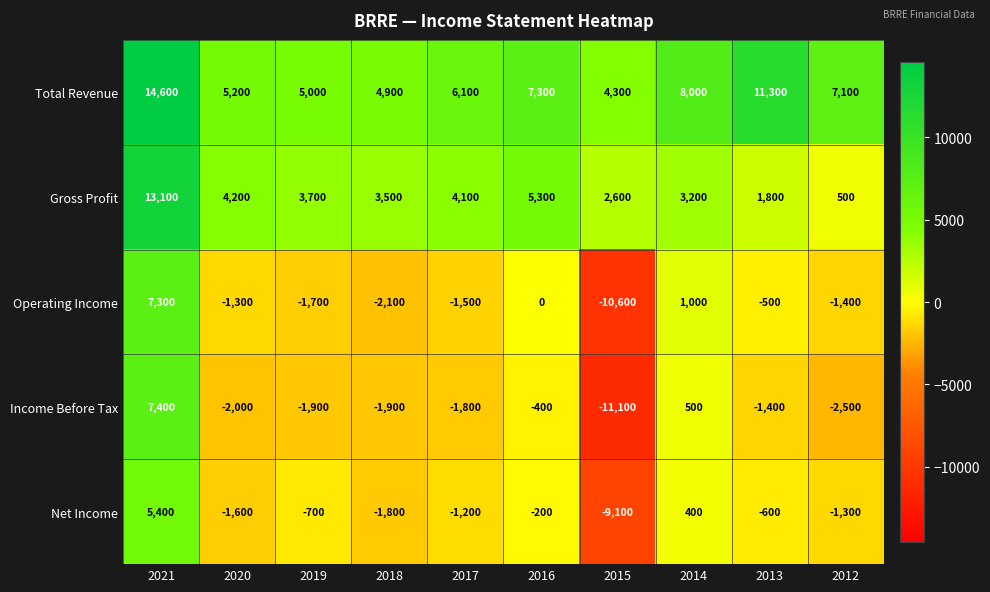

How many data points does each series have?

10